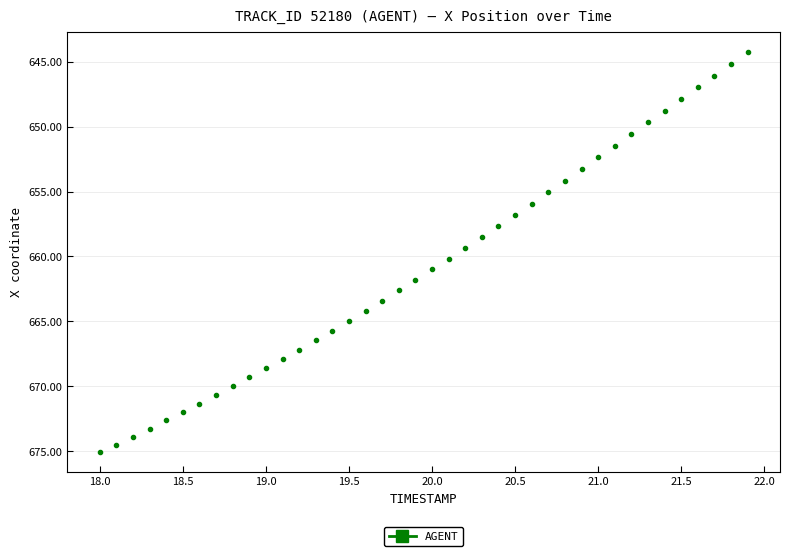

What is the range of Y values (max minus min)?

30.8